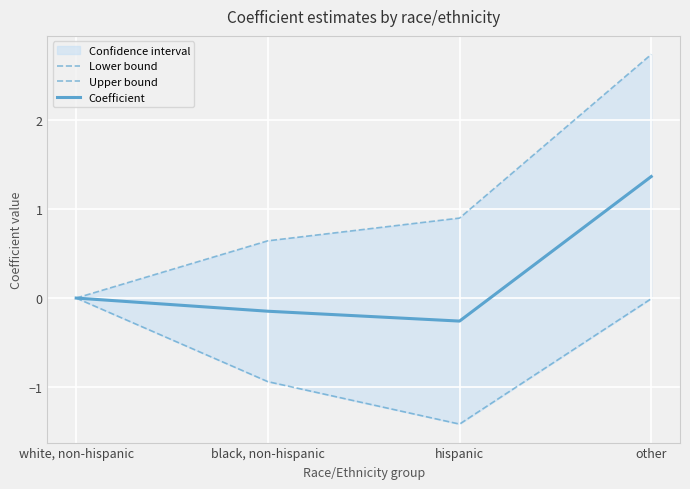

Which label corresponds to the smallest value in the chart?

hispanic